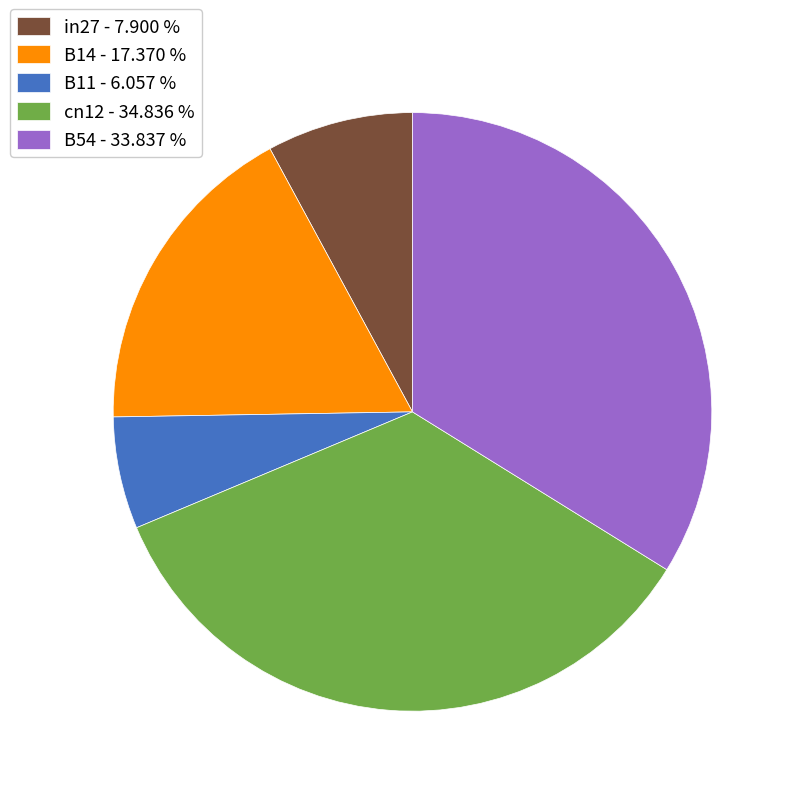

Count the number of slices in the pie.

5